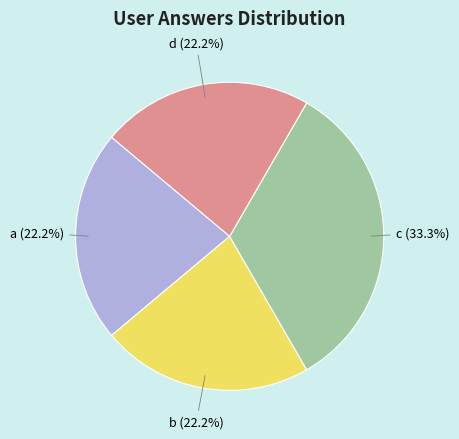

What is the ratio of the value at b (22.2%) to the value at d (22.2%)?

1.0